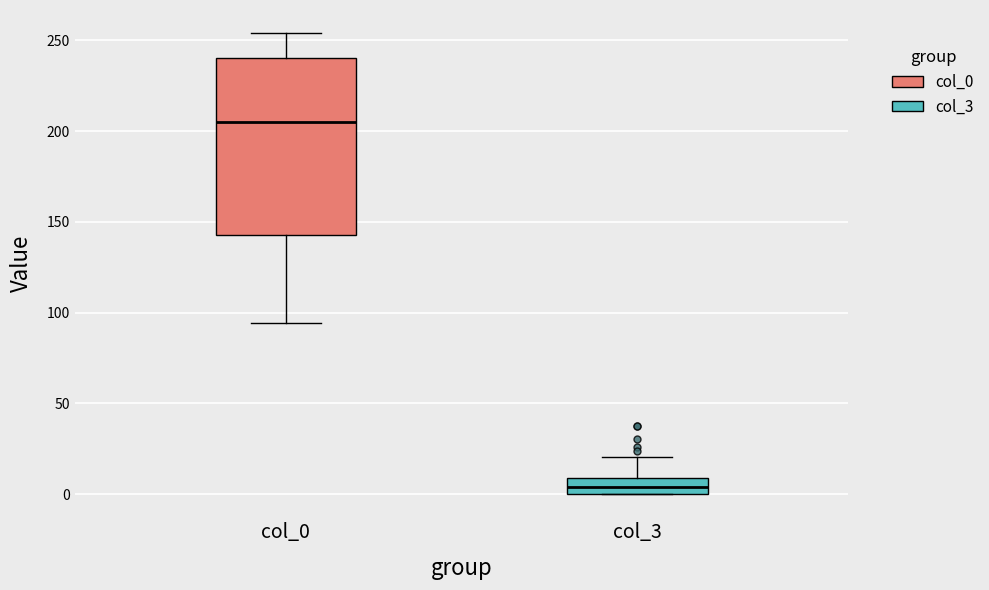

Reading left to right, read every box against the y-axis: the position of its median line, the range the box covers, and the ends of its whiskers. The values are not printed on the chart, so give them approximately, as read against the axis.

col_0: median 205, box 145 to 240, whiskers 95 to 255
col_3: median 5, box 0 to 10, whiskers 0 to 20